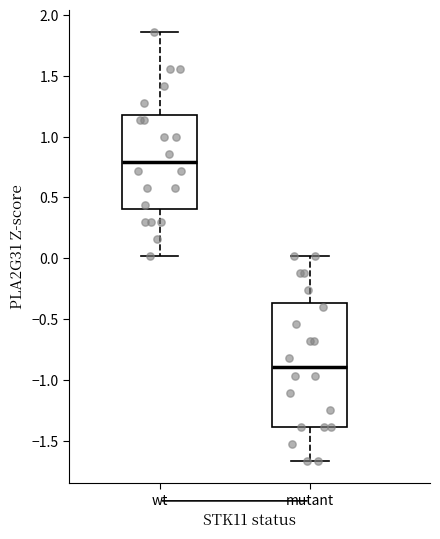

Which box's median line is the lowest?

mutant